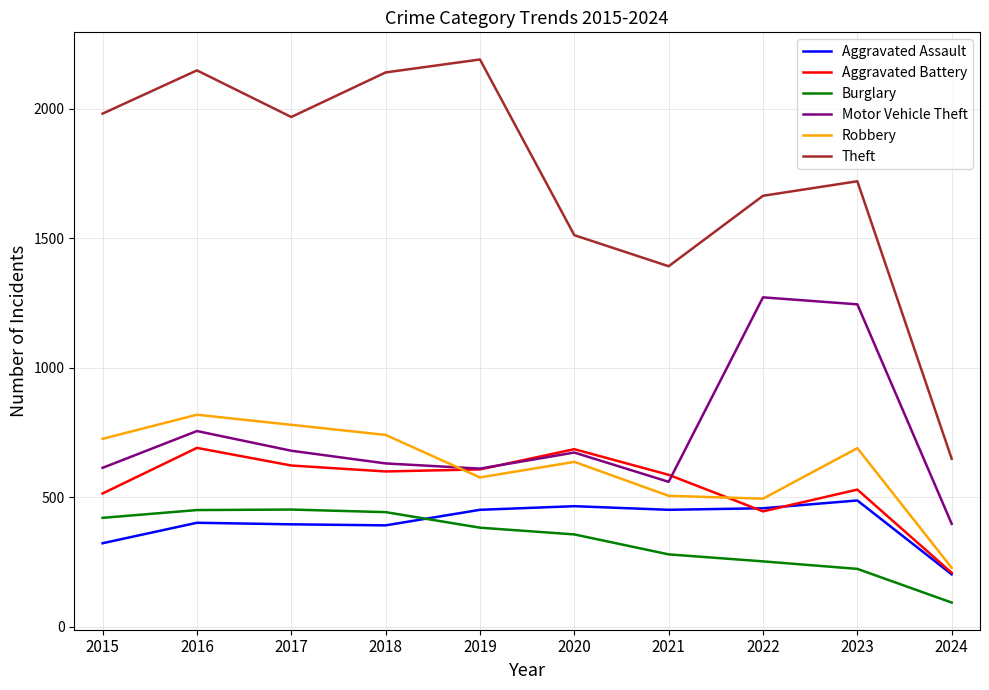

The Aggravated Assault series shows 86 at 2017. True or false?

False